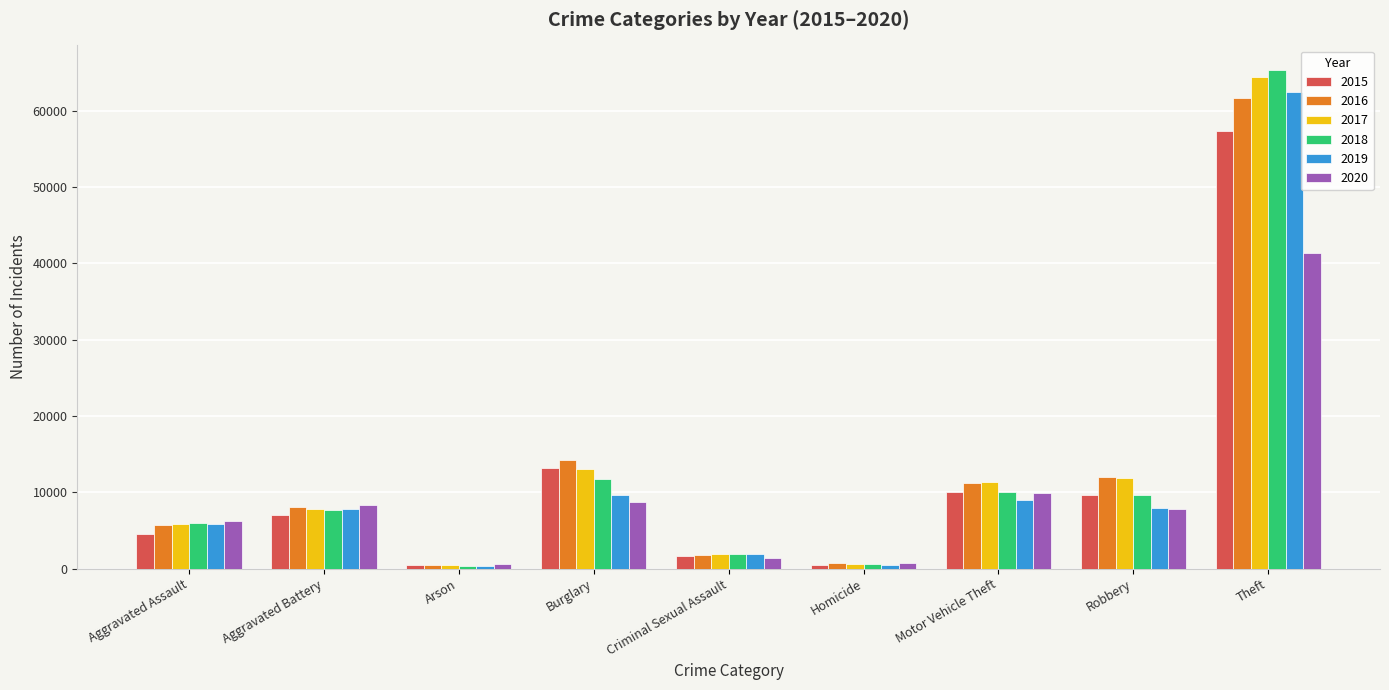

What position from the left is Homicide?

6